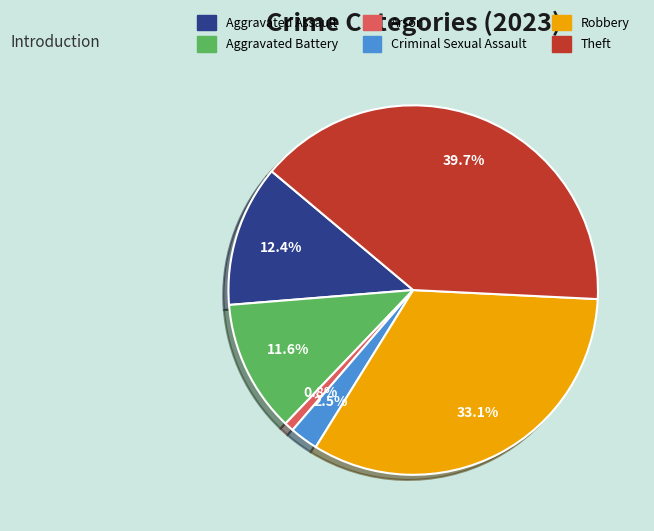

Between Robbery and Aggravated Battery, which is larger?

Robbery